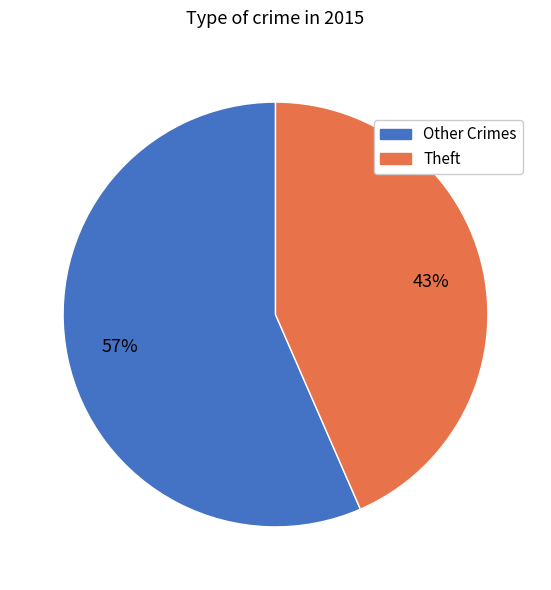

To the nearest percent, what is the average slice percentage?

50%